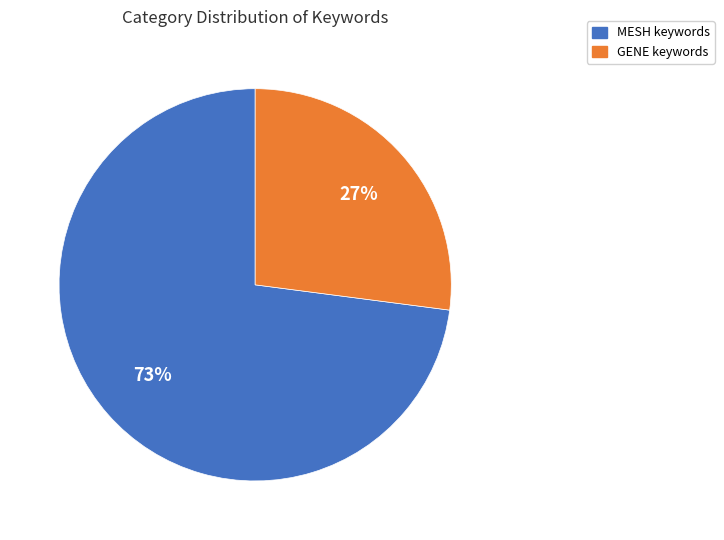

To the nearest percent, what percentage of the pie is GENE?

27%